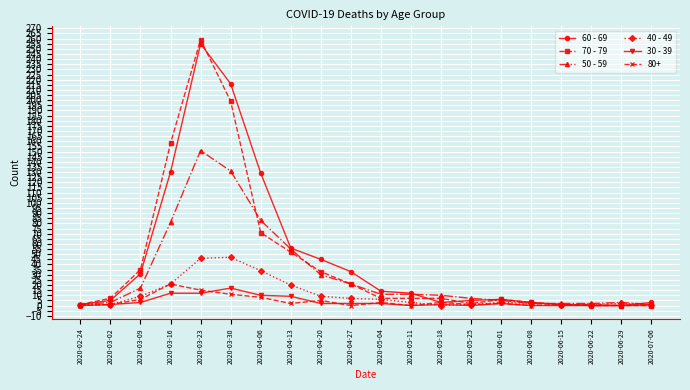

At which category does 70 - 79 reach its first local peak?

2020-03-23